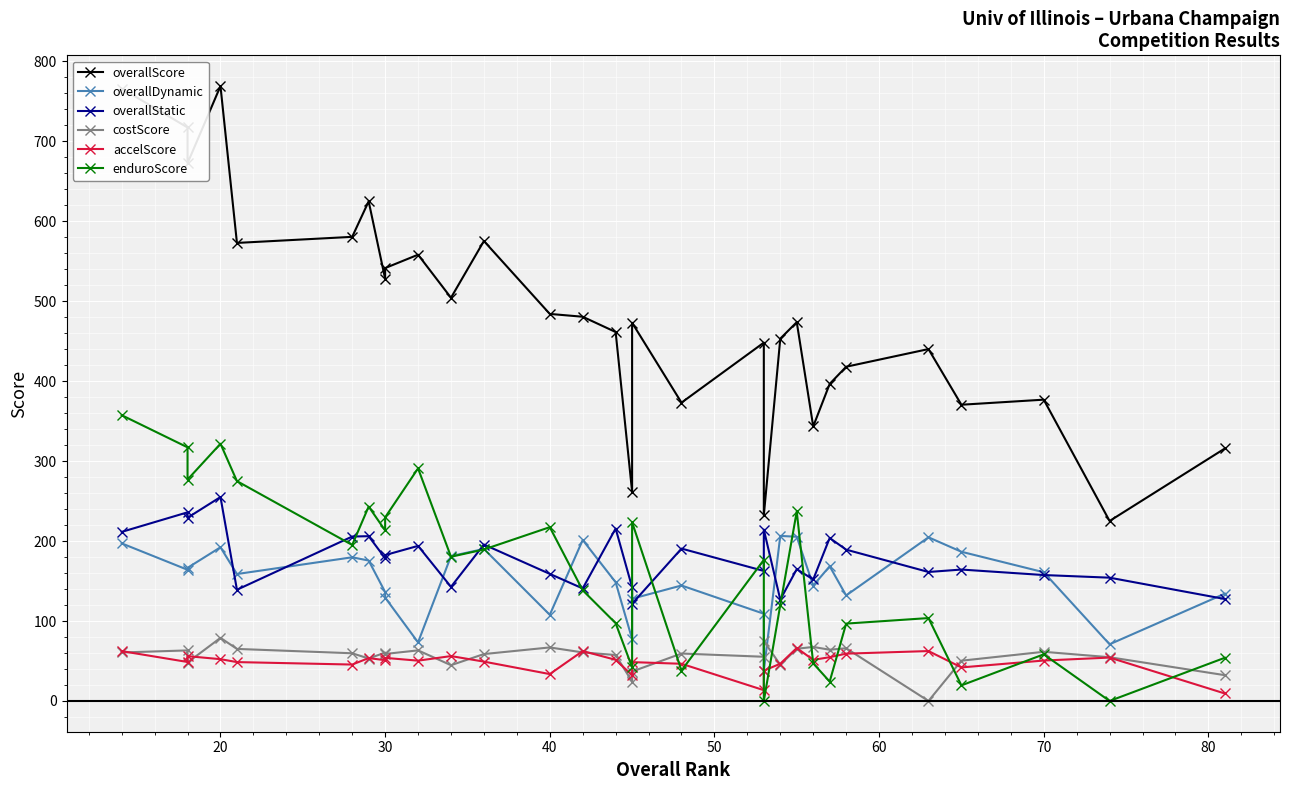

True or false: overallDynamic and overallScore intersect in this chart.

False